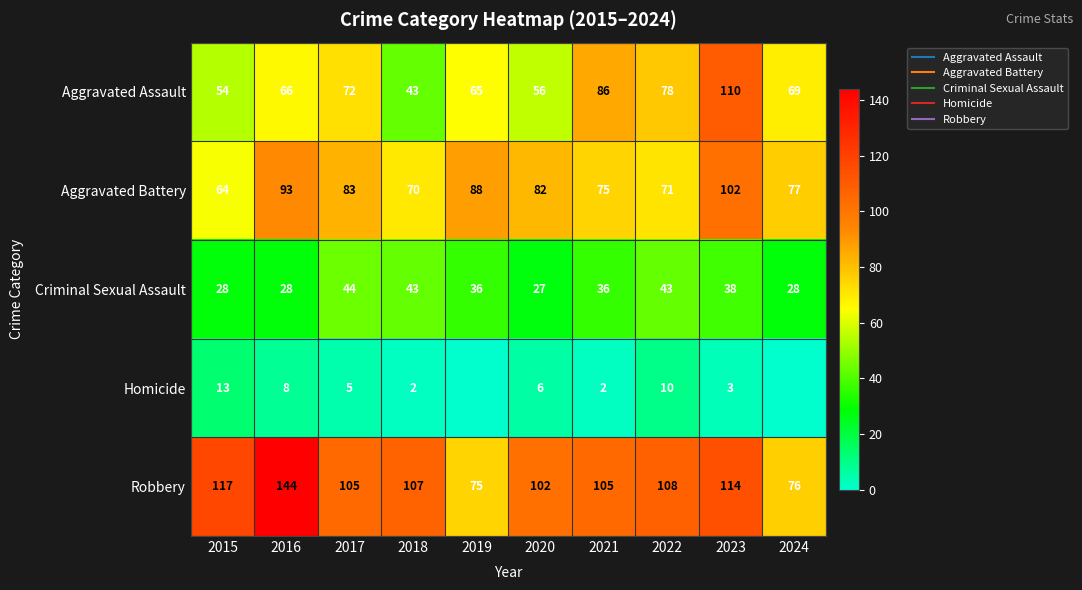

Is it true that Aggravated Battery equals 104 at 2018?

False